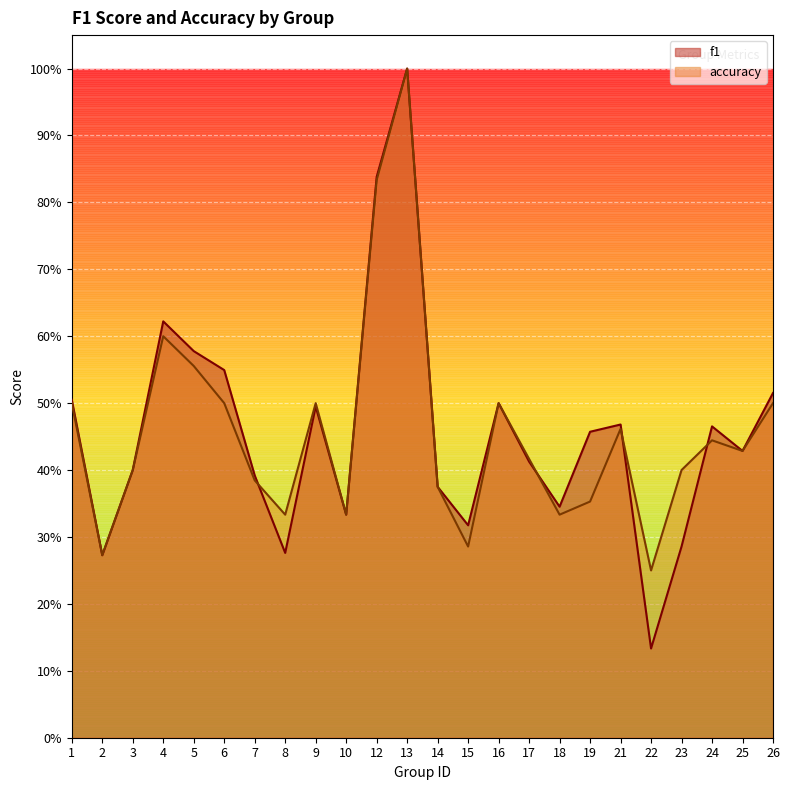

How many accuracy values are between 0 and 1?

24